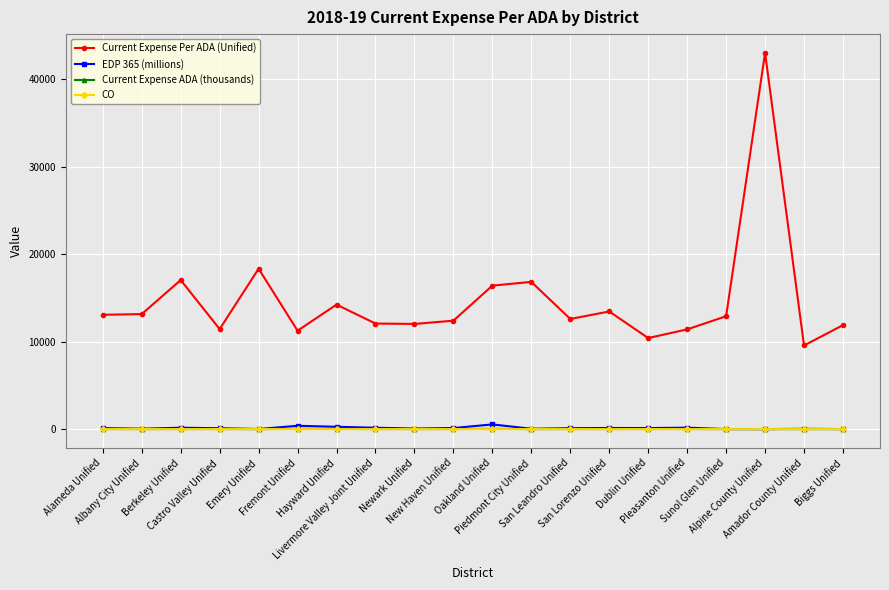

True or false: EDP 365 (millions) has more than 2 interior local peaks.

True